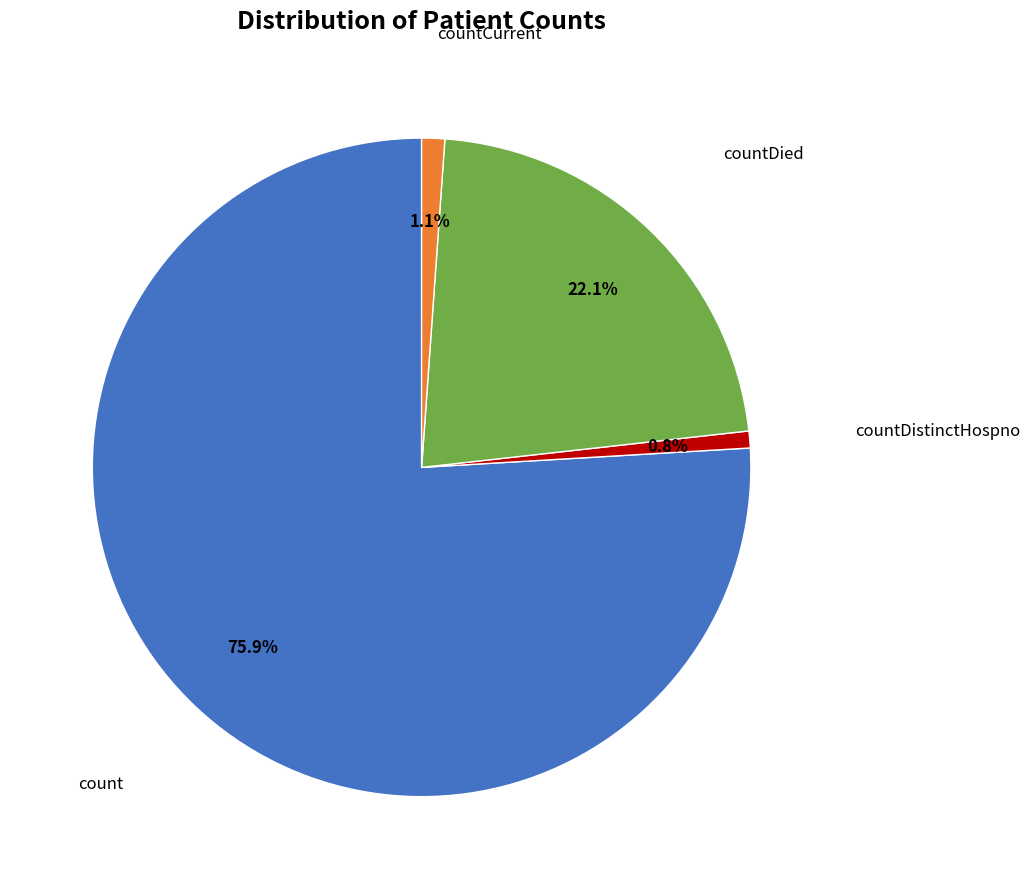

To the nearest percent, what is the difference between the largest and smallest slice percentages?

75%